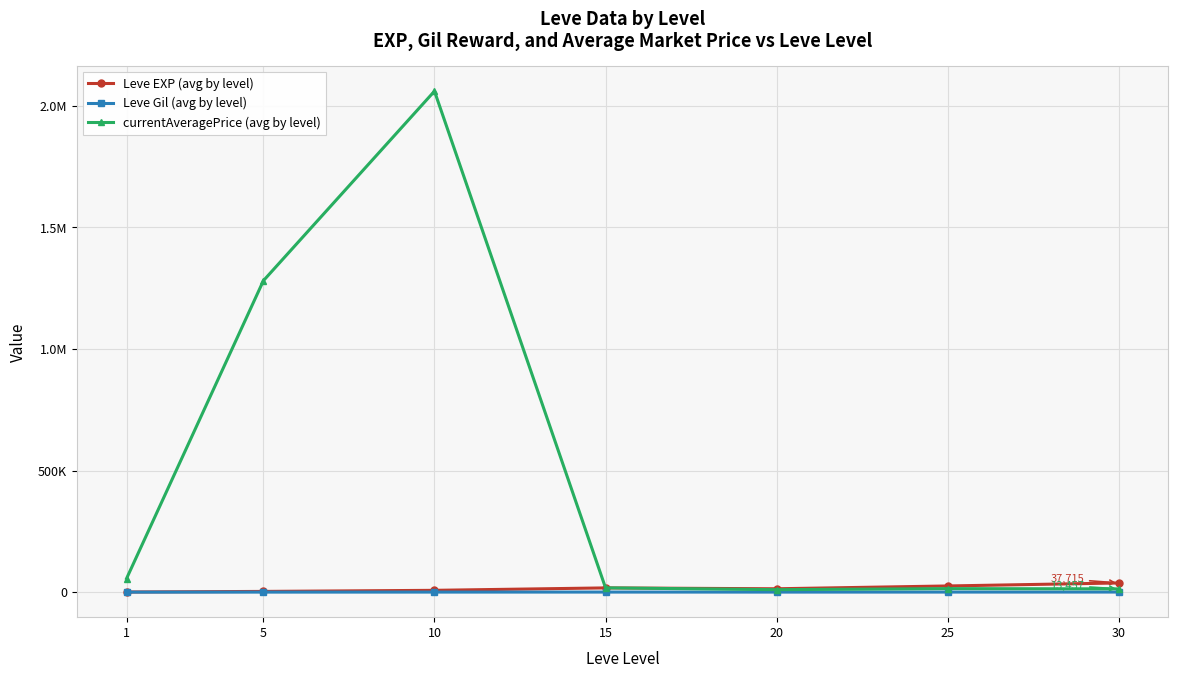

What are all the series names shown in the legend?

Leve EXP (avg by level), Leve Gil (avg by level), currentAveragePrice (avg by level)